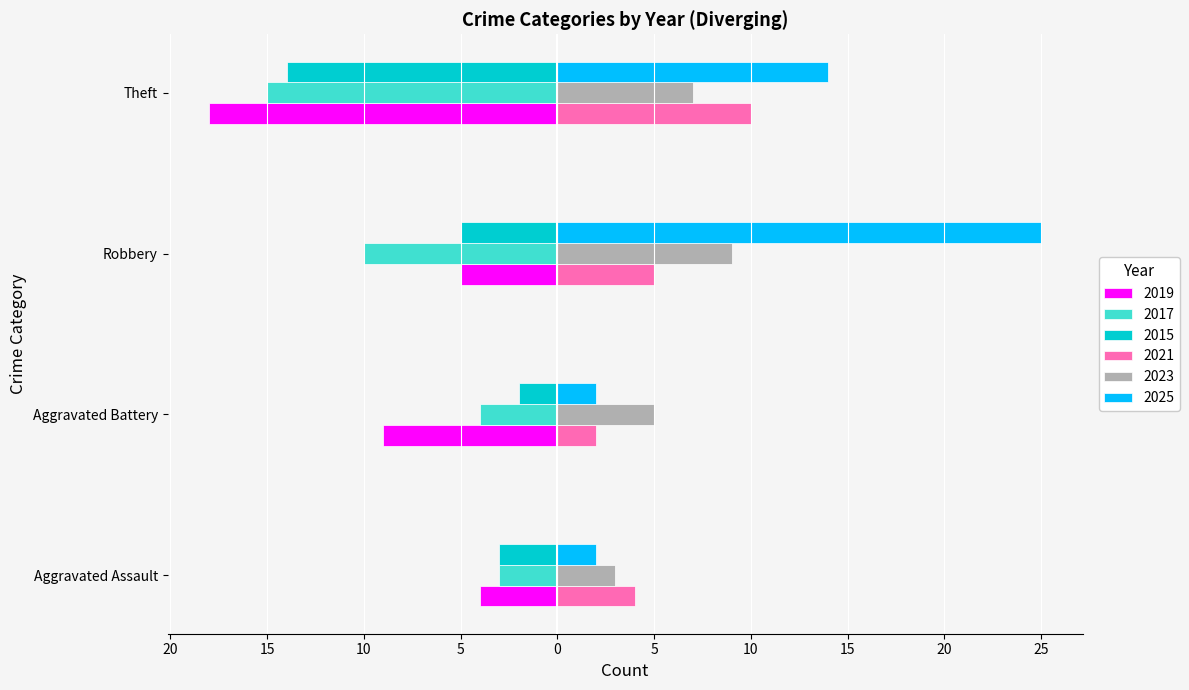

What is the total value across all series at Robbery?

19